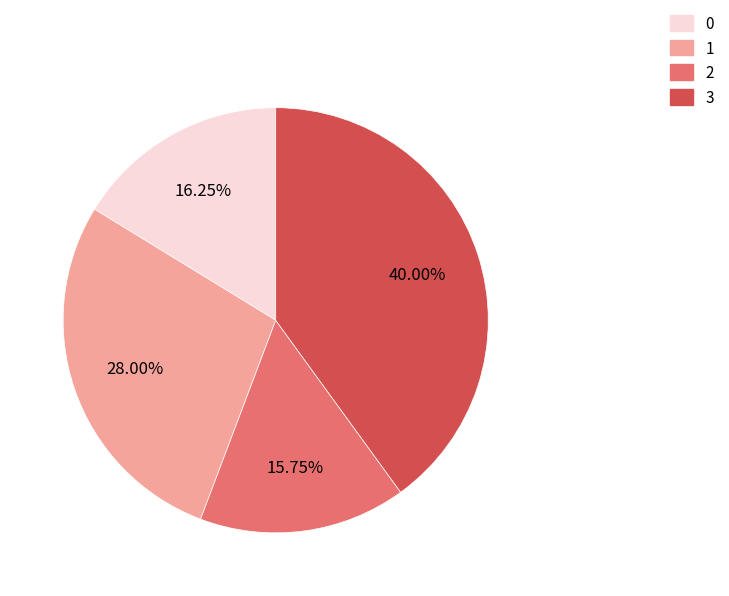

What is the largest slice in the pie chart?

3